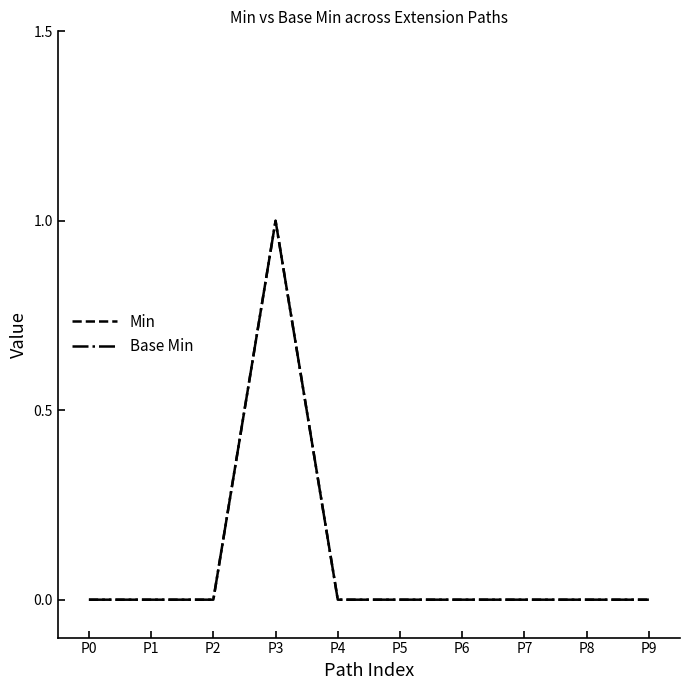

Does the chart have visible grid lines?

No